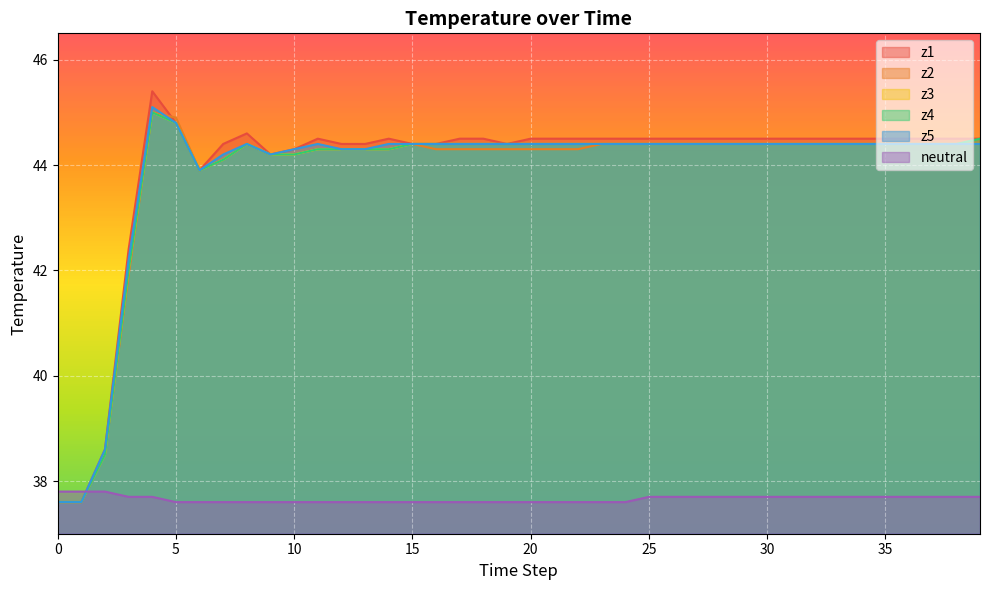

Is the value of z1 at 20 greater than the value of neutral at 38?

Yes